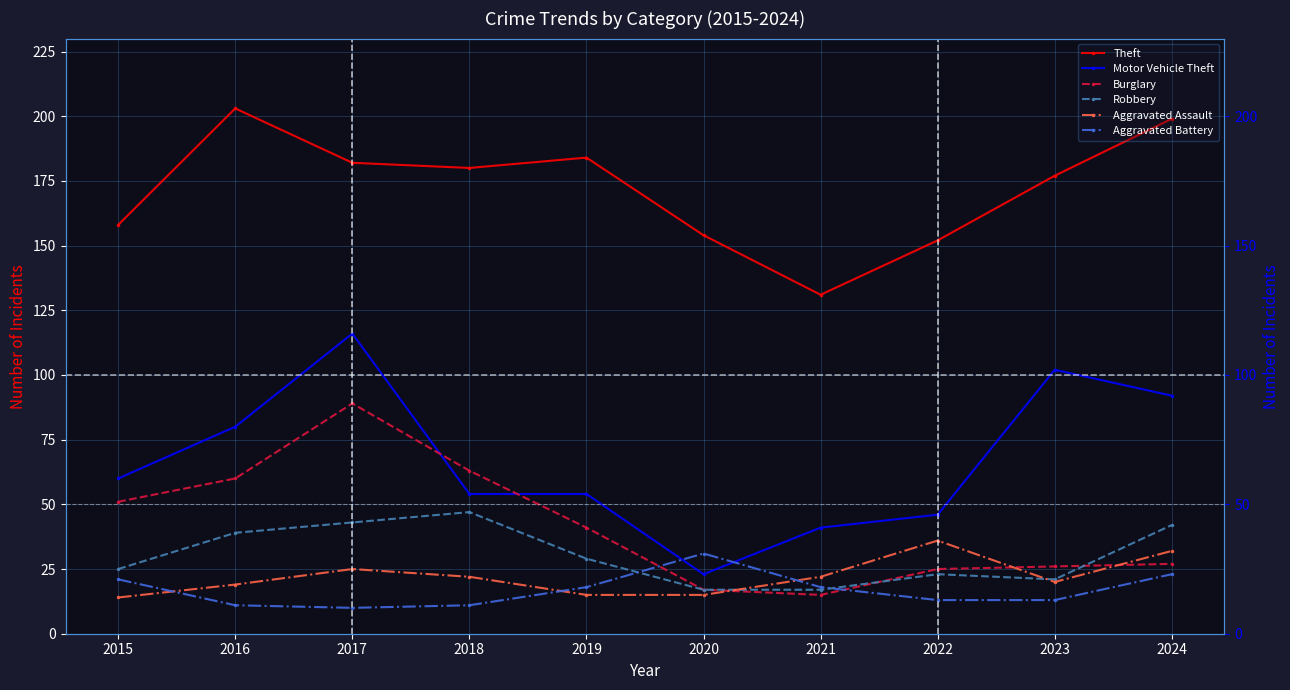

What is the total value across all series at 2024?

415